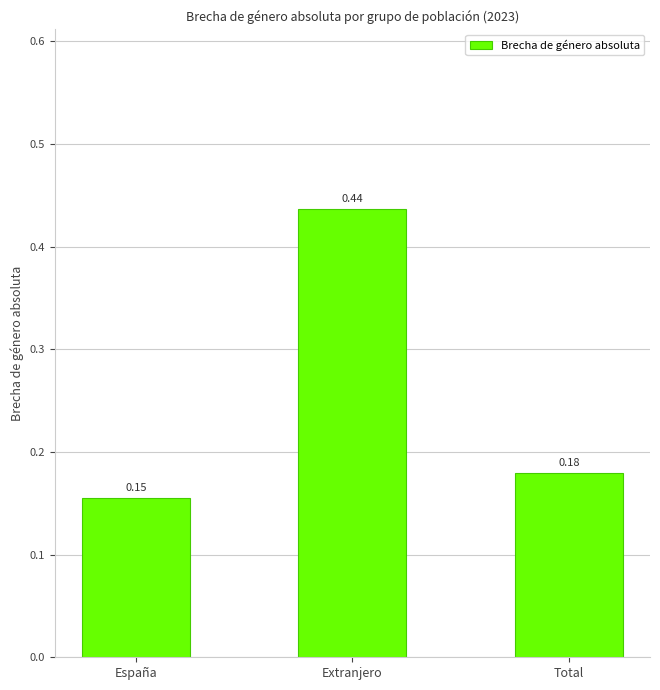

Which label corresponds to the smallest value in the chart?

España